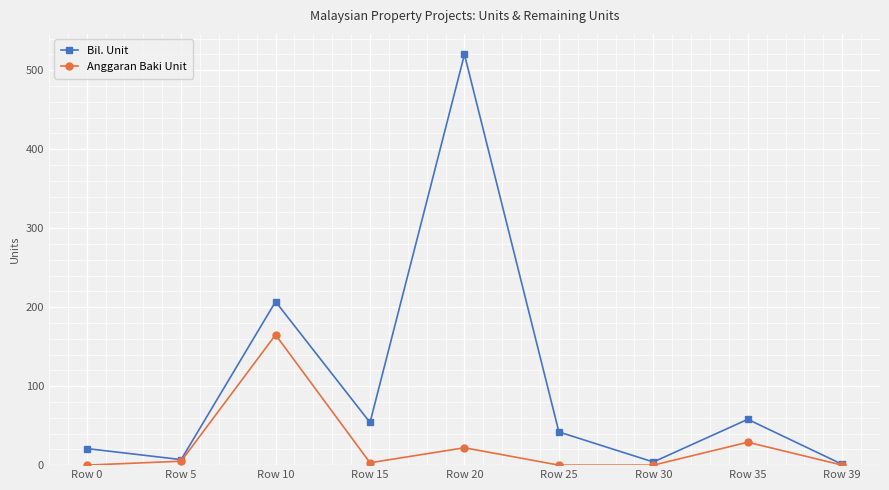

At which category is the sum across all series the highest?

Row 20